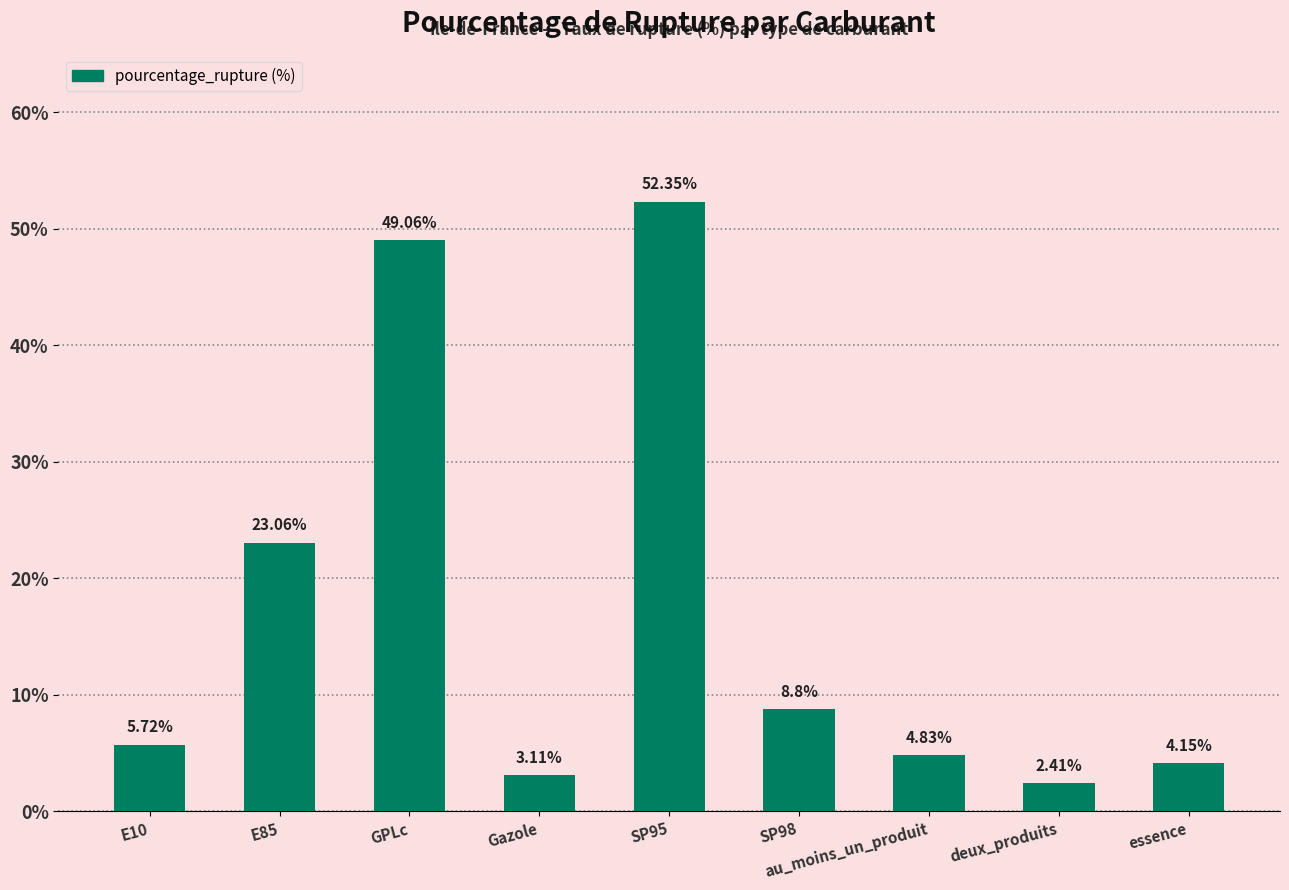

What is the average value?

17.1